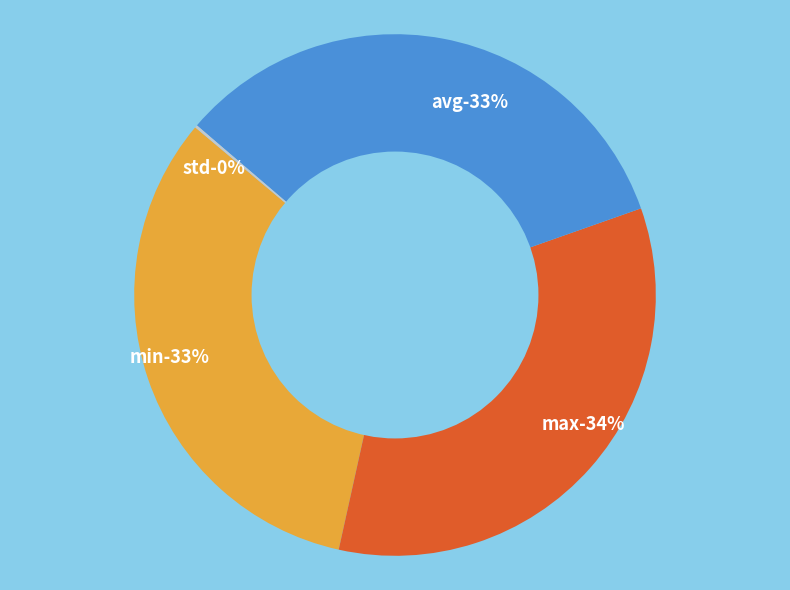

Combined, what portion of the pie is std and max?

34.0%